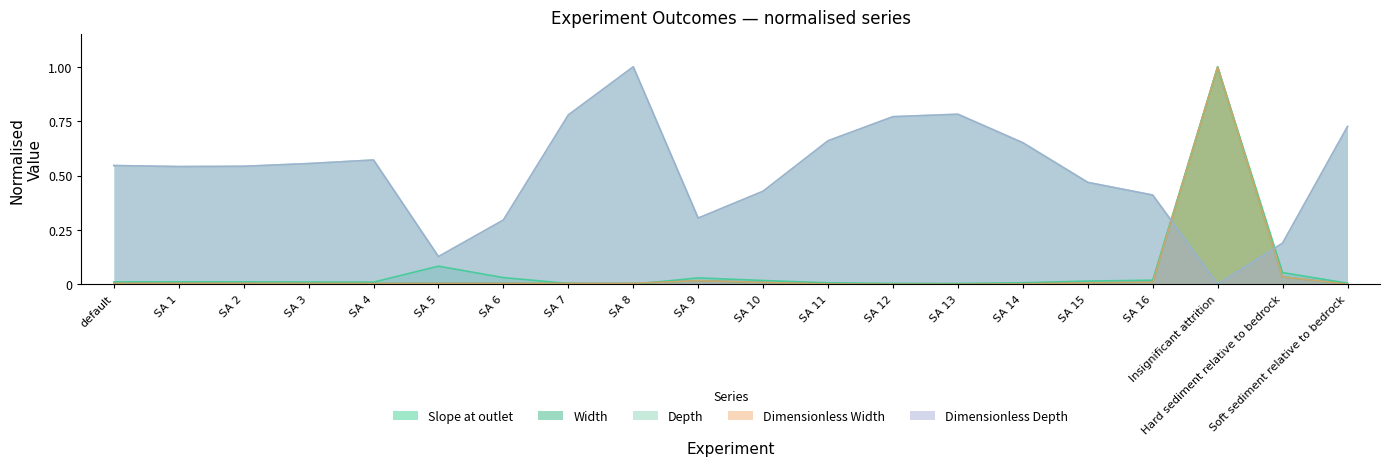

Does the chart display data point markers on the line(s)?

No